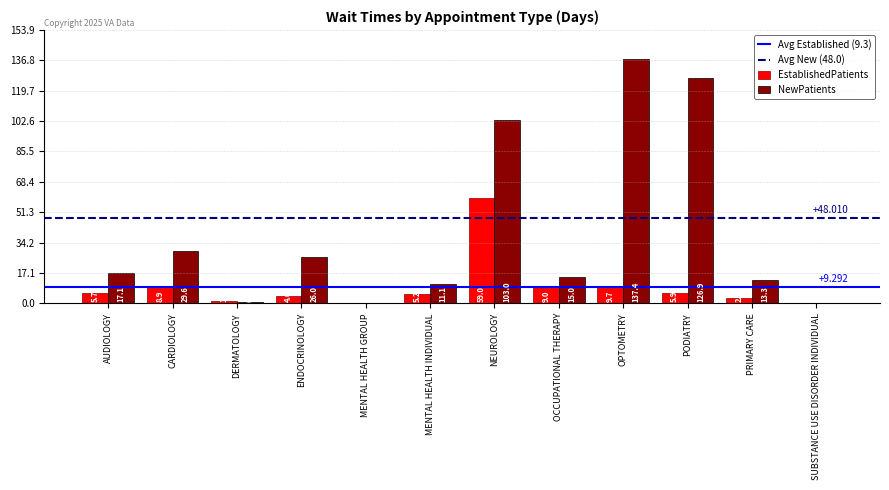

Is the value of EstablishedPatients at NEUROLOGY greater than the value of NewPatients at OPTOMETRY?

No